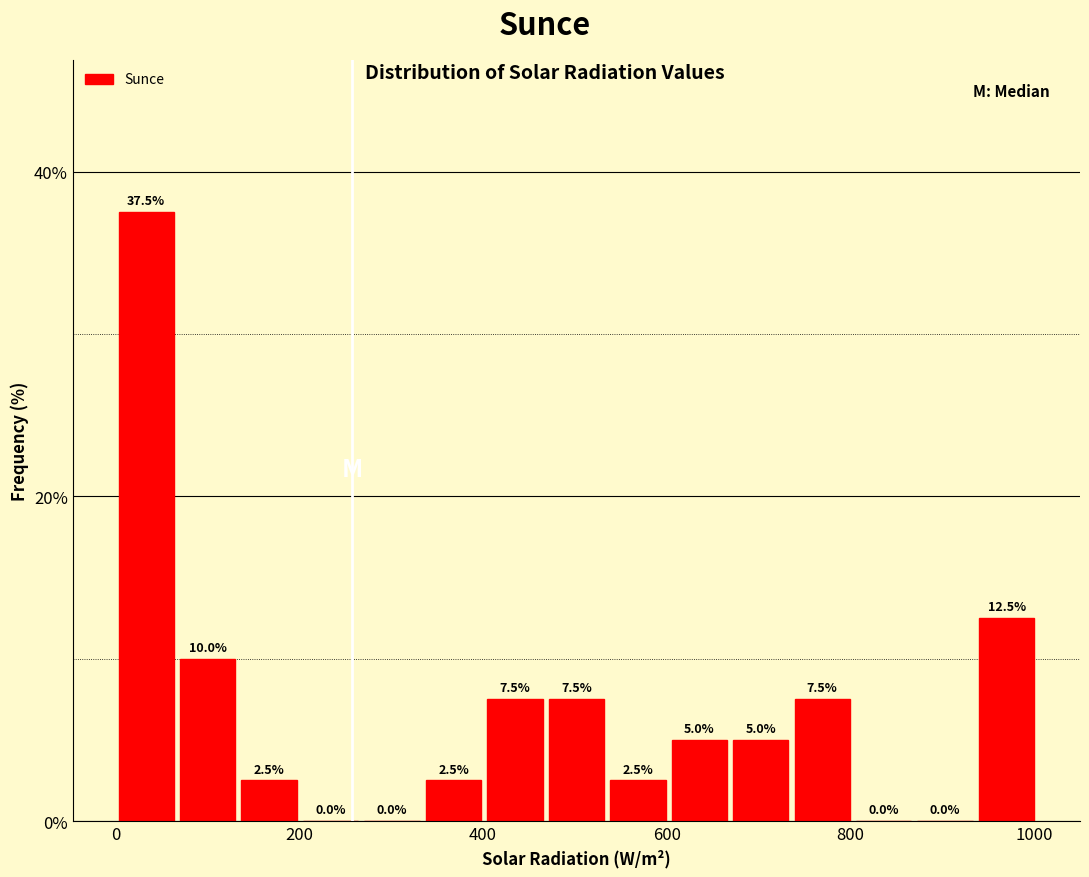

Read against the x-axis, roughly where is the centre of the tallest bar?

40